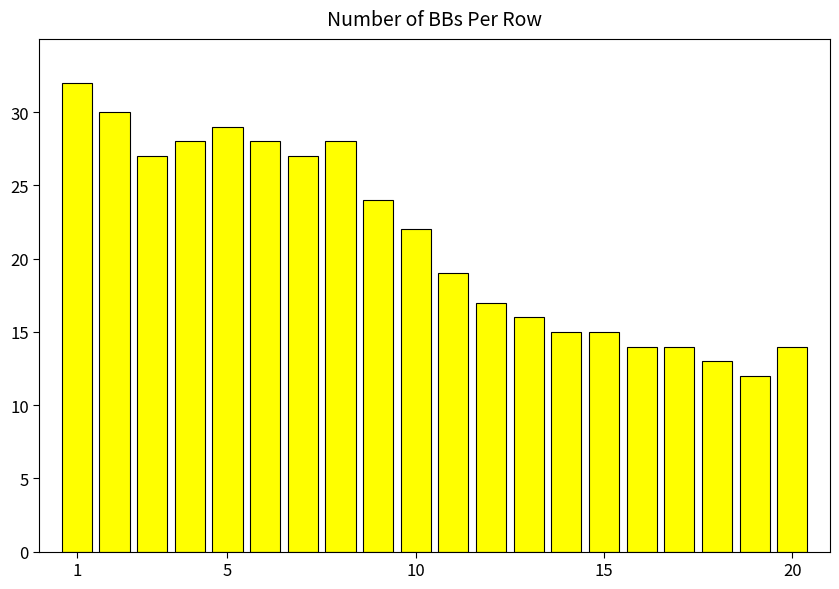

What is the average value?

21